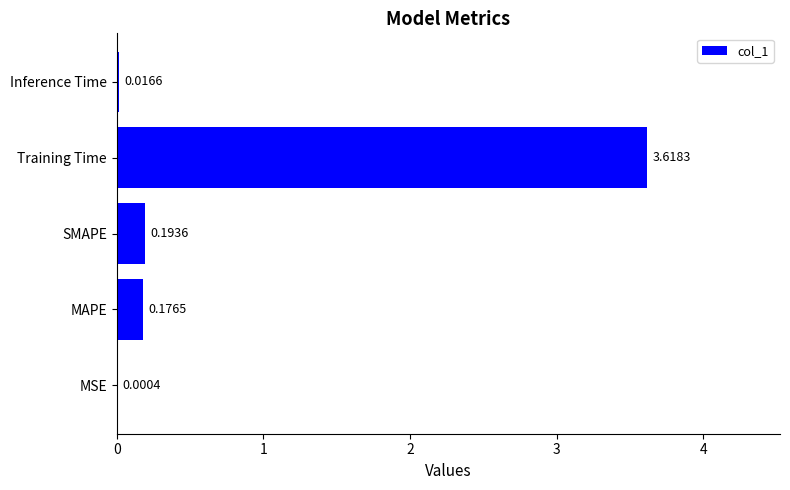

Where is the data nearest to the value 1?

SMAPE